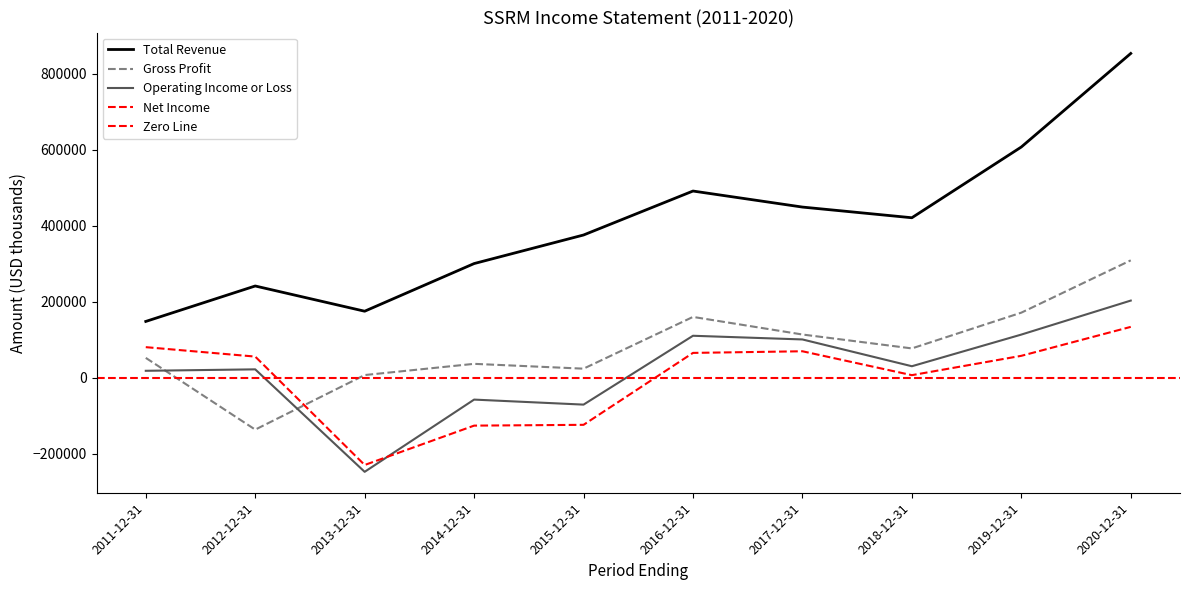

How many negative values does the Operating Income or Loss series have?

3